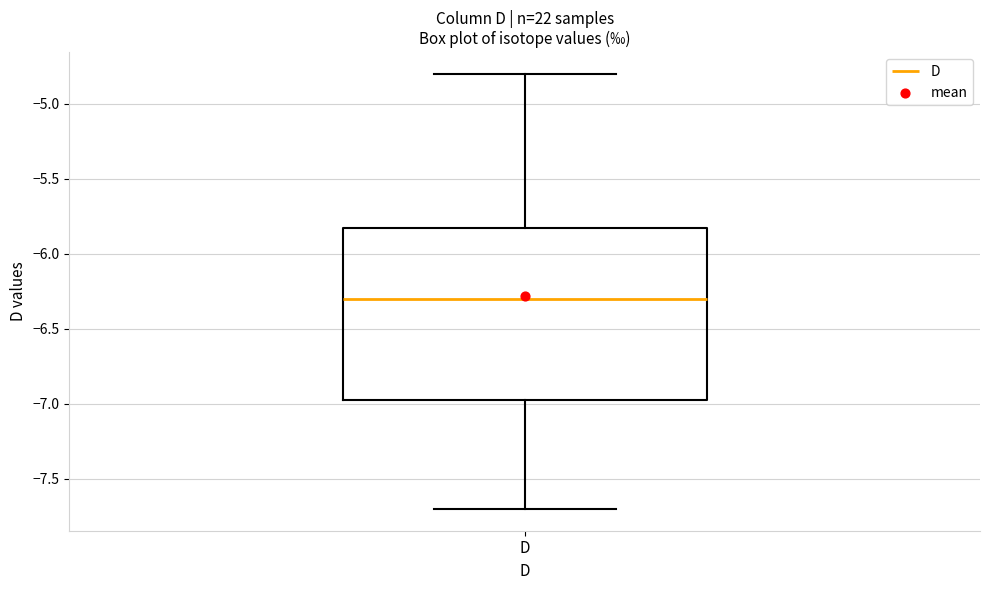

Read this box plot against the y-axis: the position of the median line, the range covered by the box, and the ends of both whiskers. The values are not printed on the chart, so give them approximately, as read against the axis.

median -6.30, box -6.95 to -5.80, whiskers -7.70 to -4.80